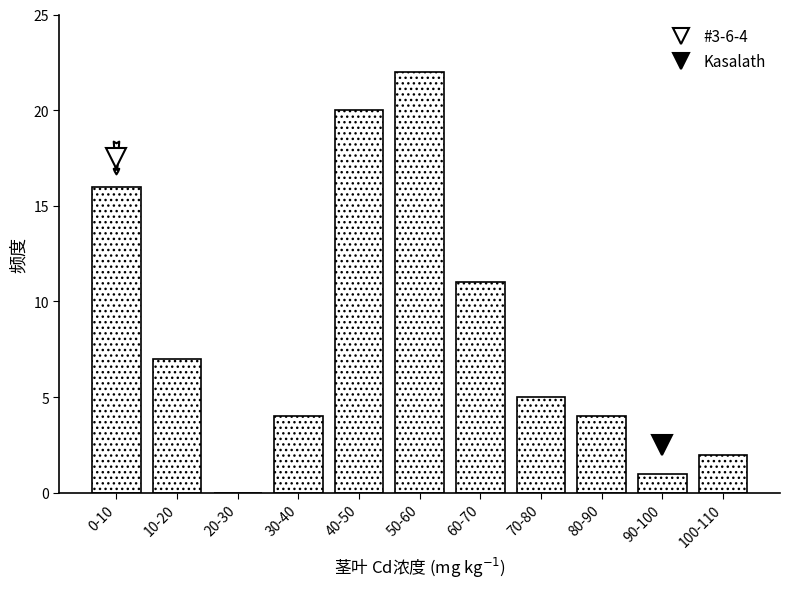

Reading right to left, extract all data points from this chart.

100-110=2	90-100=1	80-90=4	70-80=5	60-70=11	50-60=22	40-50=20	30-40=4	20-30=0	10-20=7	0-10=16